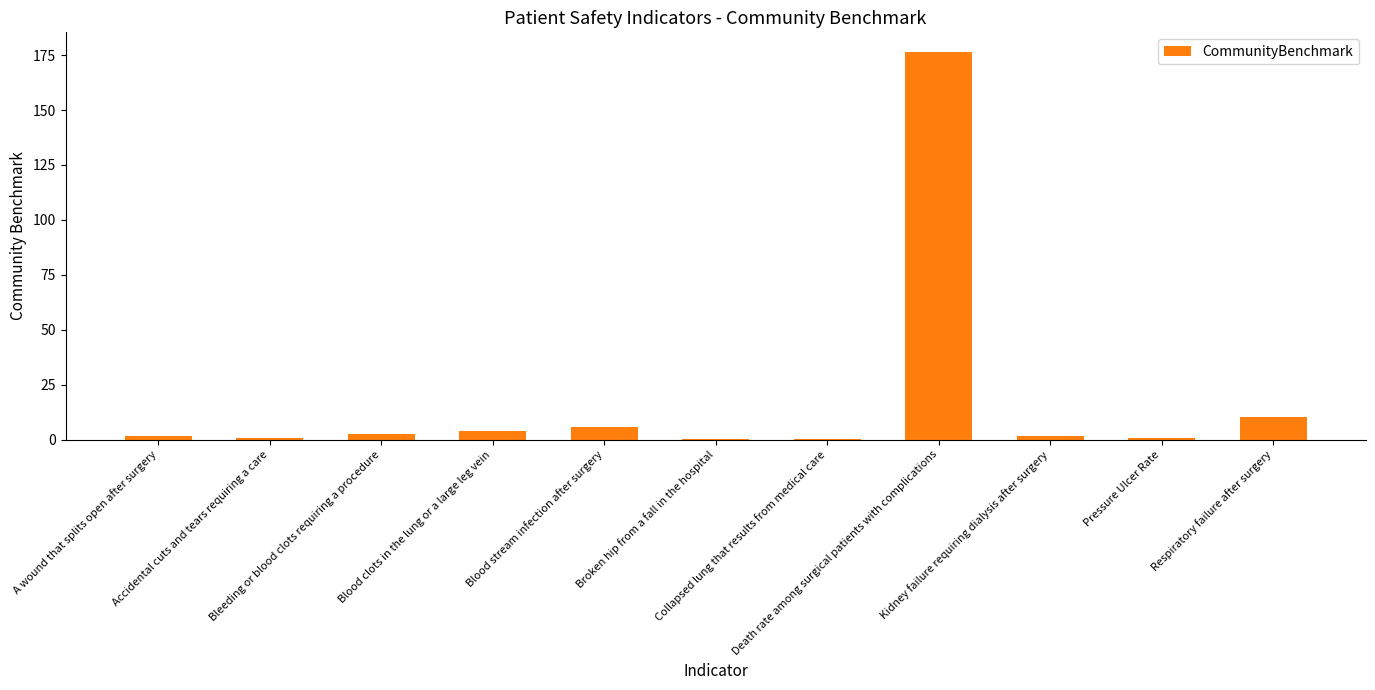

Count the number of categories in the chart.

11